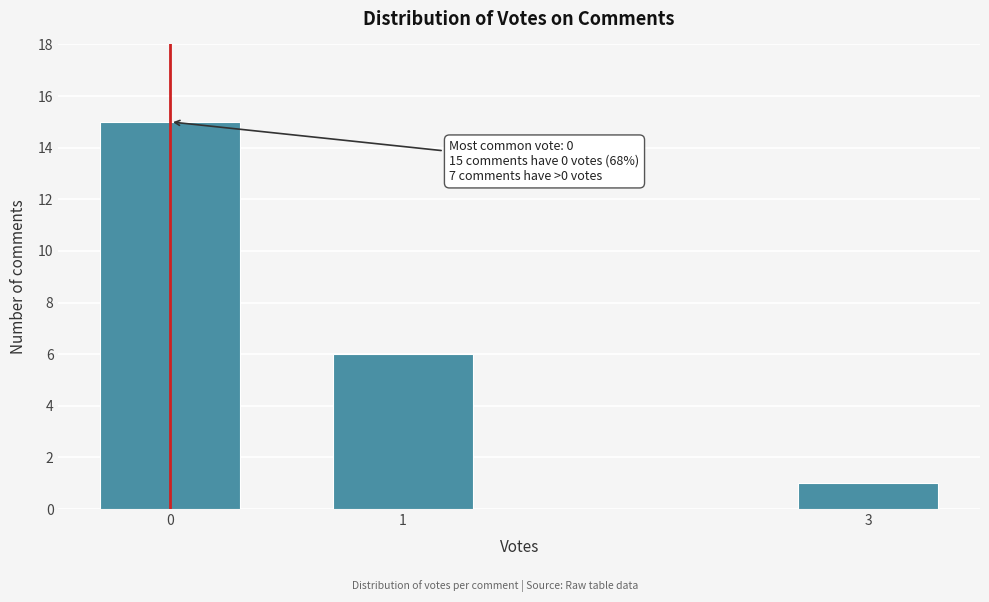

Reading left to right, list all the values displayed in this chart.

0=15	1=6	3=1